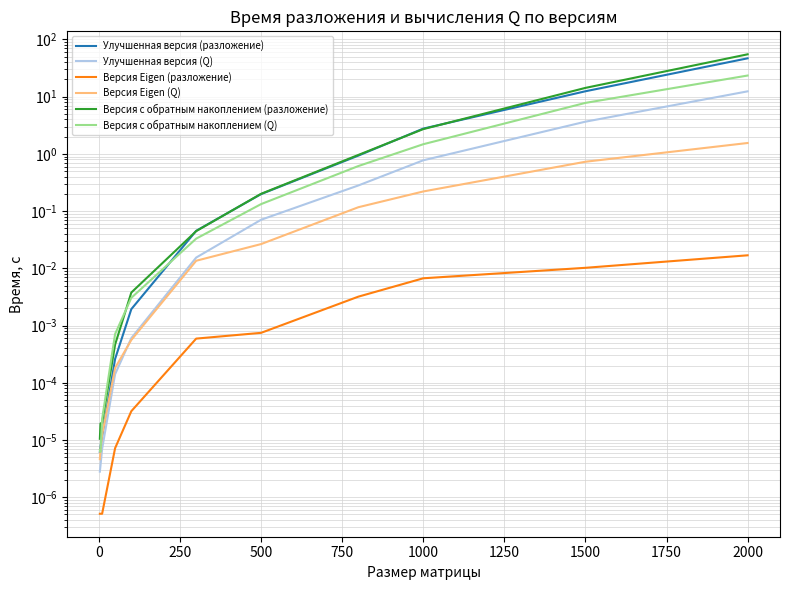

What is the sum of all Версия Eigen (Q) values?

2.7